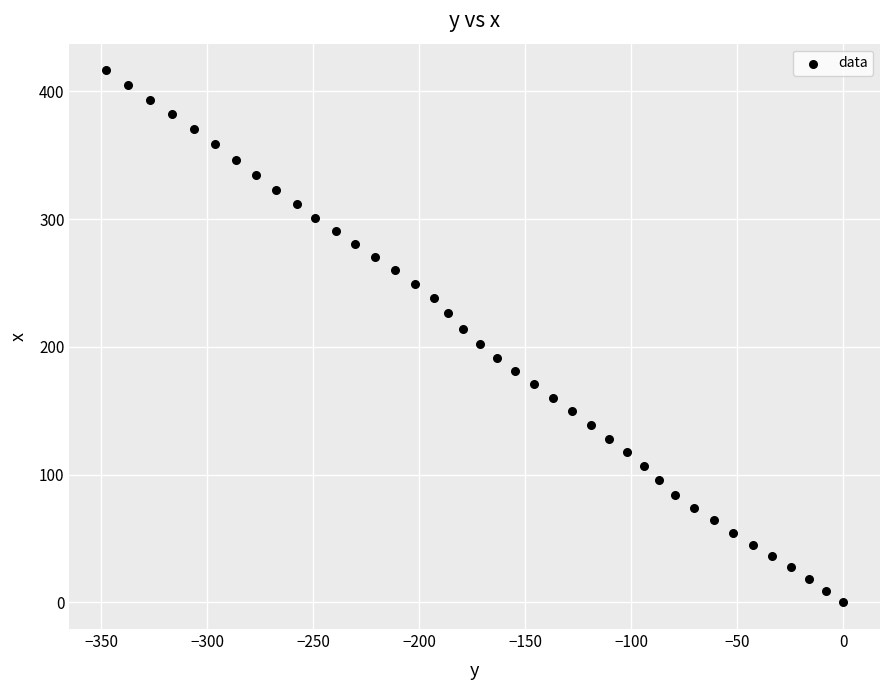

What is the range of X values (max minus min)?

347.7